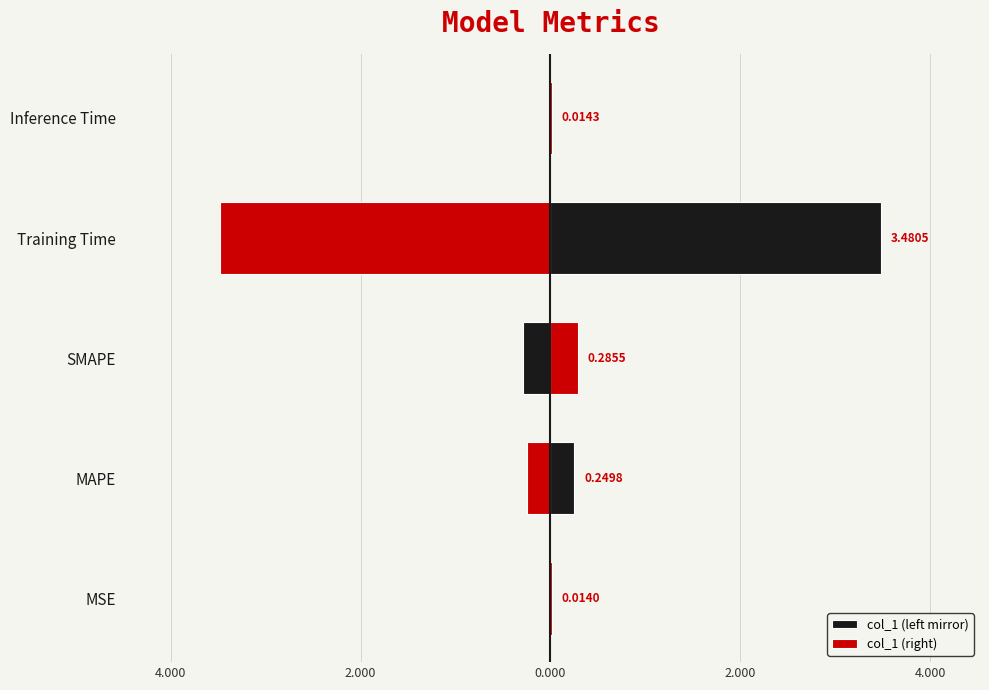

The col_1 (left mirror) series shows -0.0 at MSE. True or false?

False